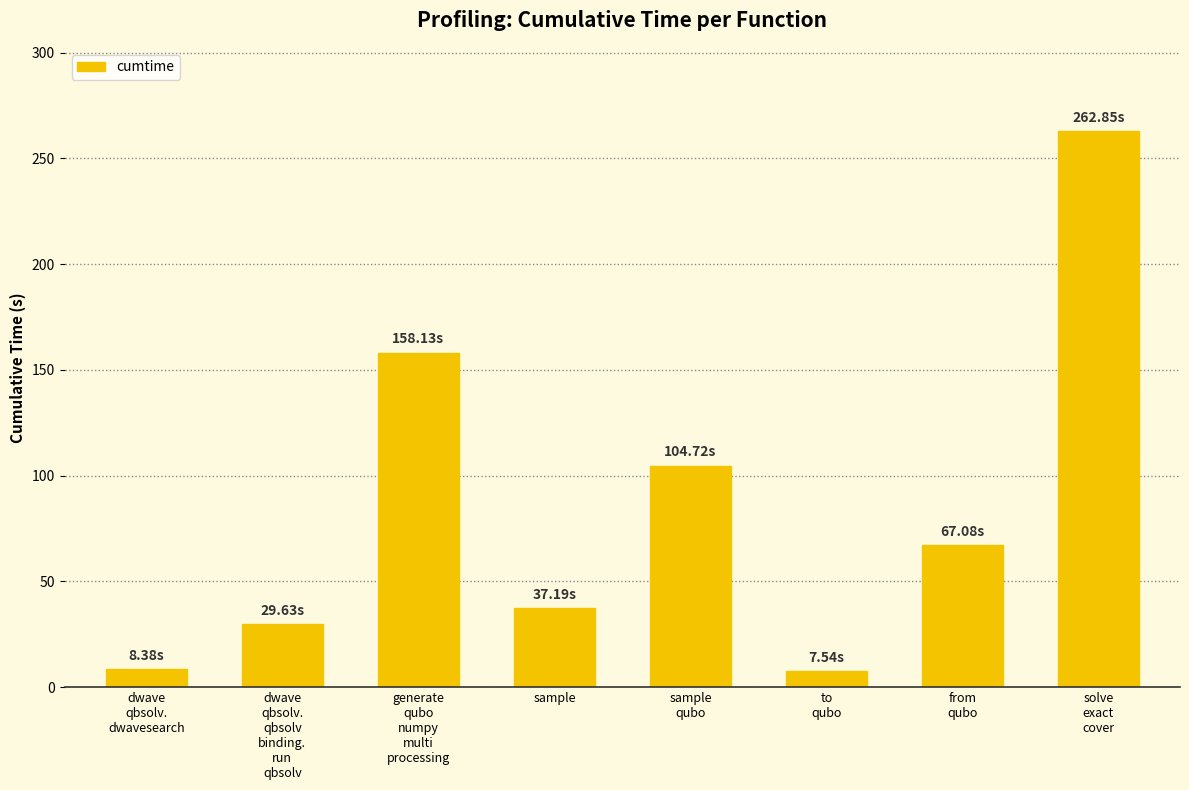

Count the number of categories in the chart.

8